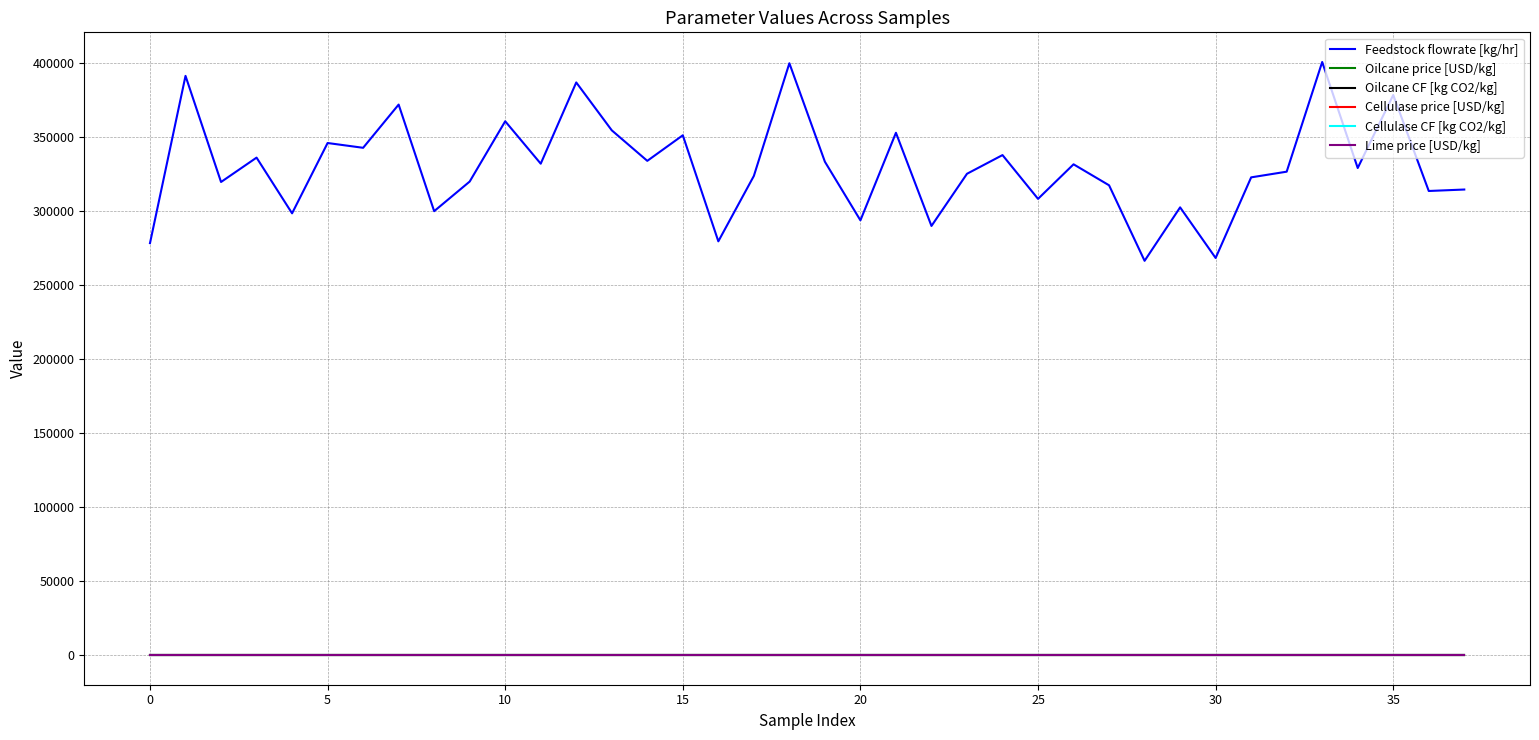

Which series has the largest range (max minus min)?

Feedstock flowrate [kg/hr]